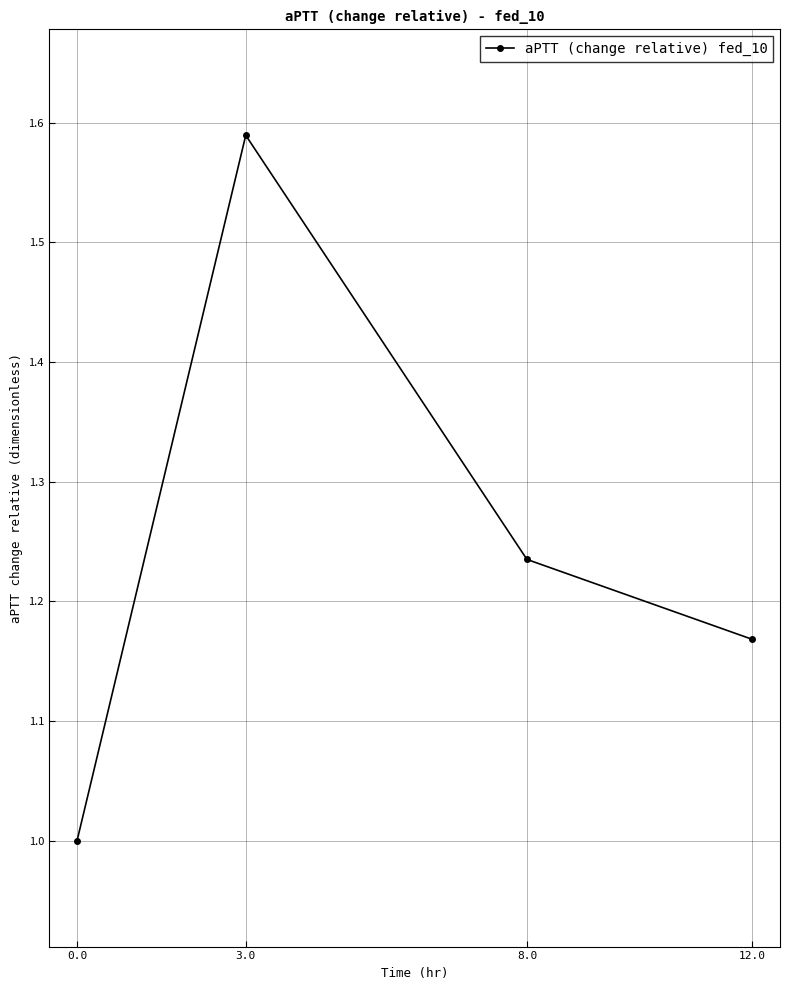

What is the sum of all values?

5.0